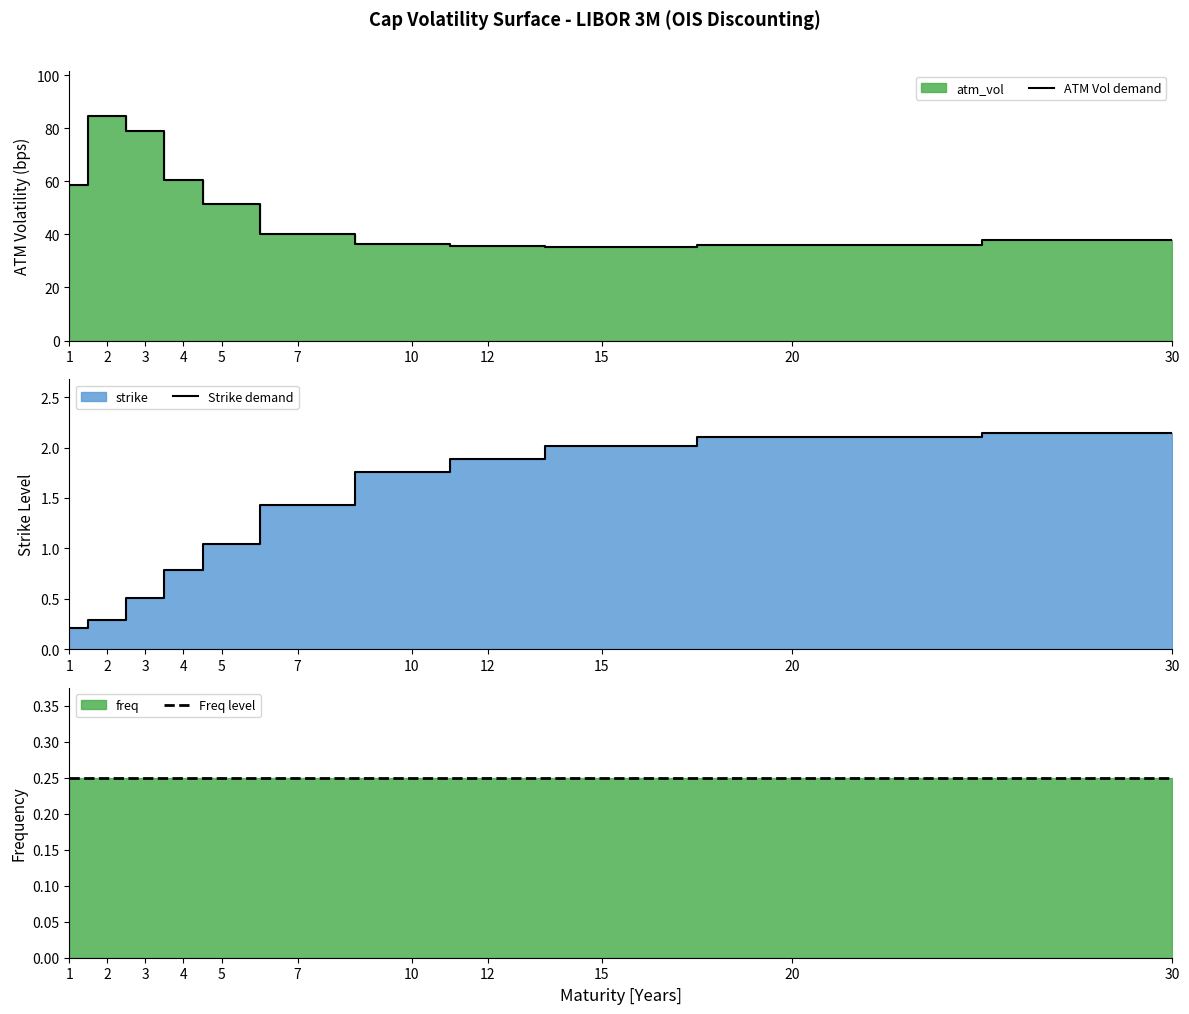

What is the lowest value of the ATM Vol demand series?

35.3